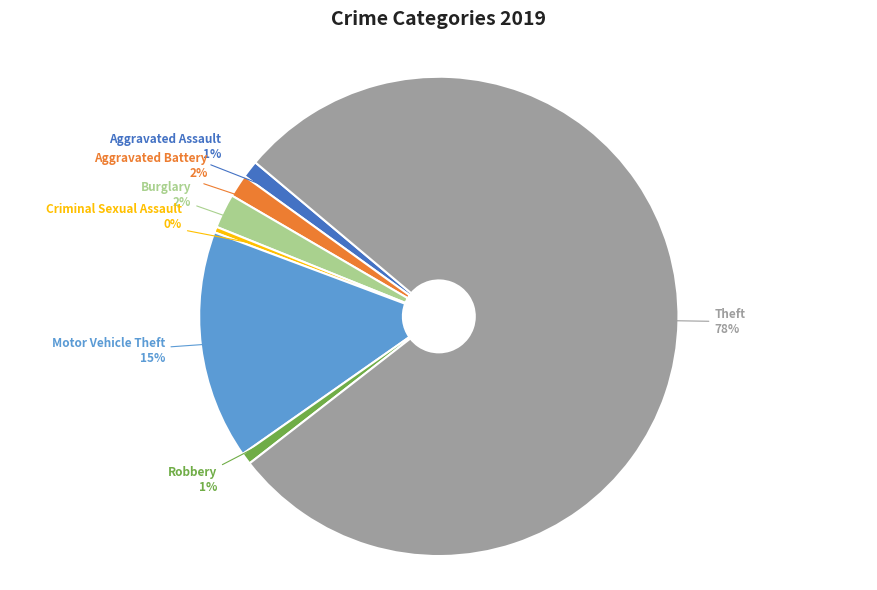

Does any single category account for the majority?

Yes